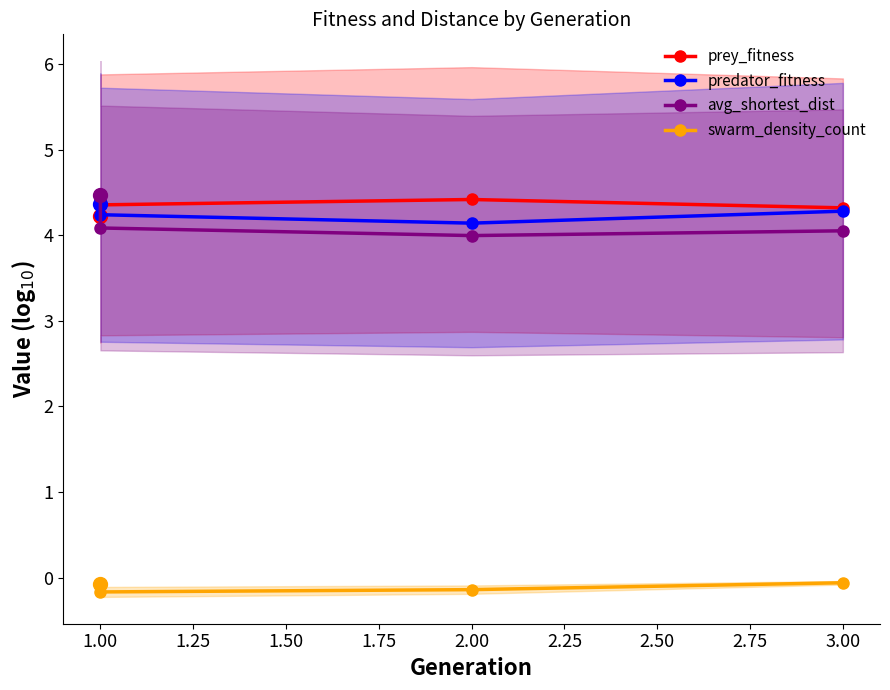

What are all the series names shown in the legend?

prey_fitness, predator_fitness, avg_shortest_dist, swarm_density_count